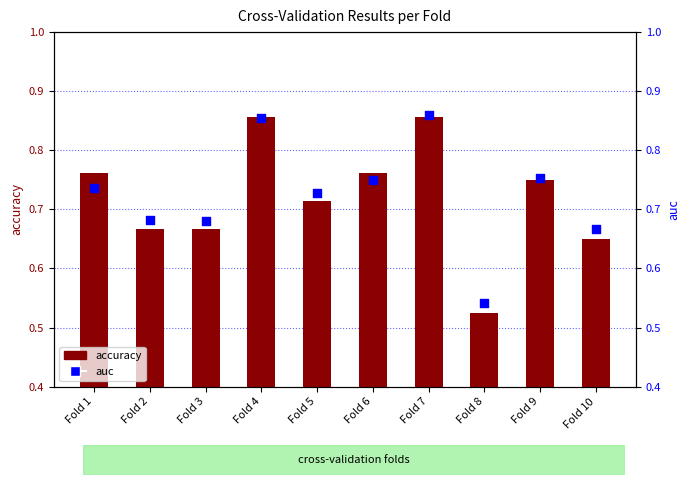

Which series has the widest spread of Y values?

accuracy